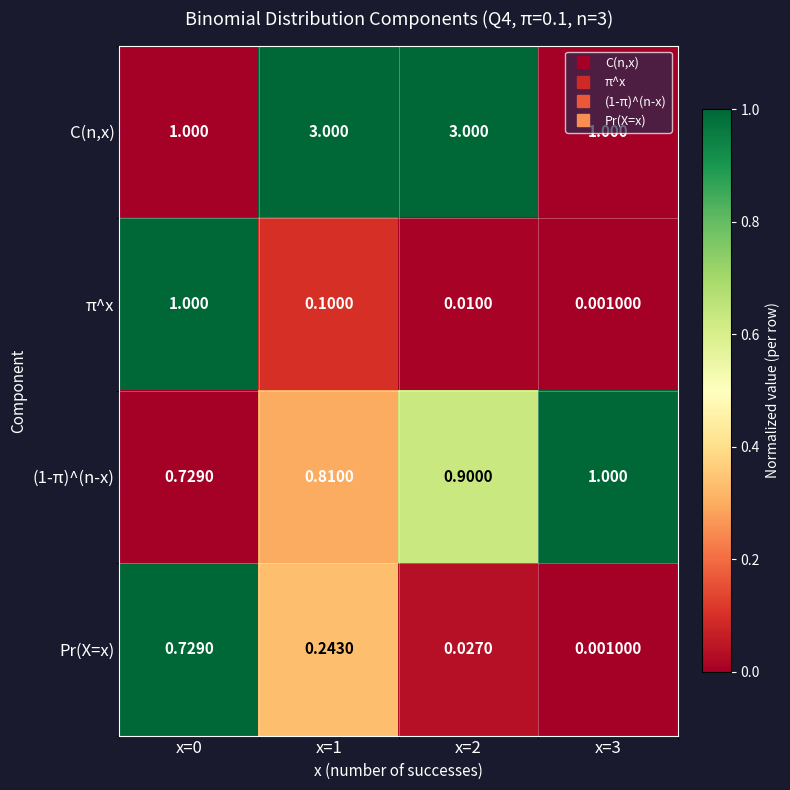

Which series has the largest range (max minus min)?

C(n,x)